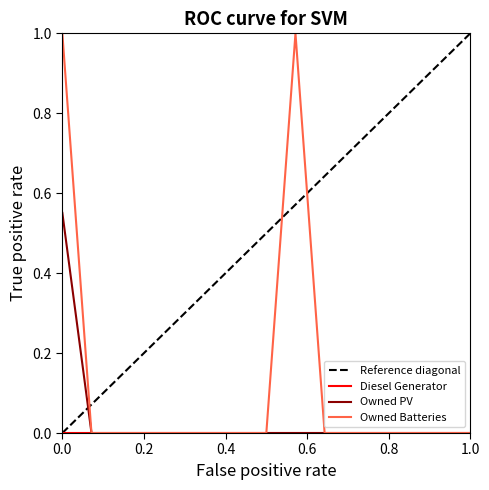

Count the number of categories in the chart.

15